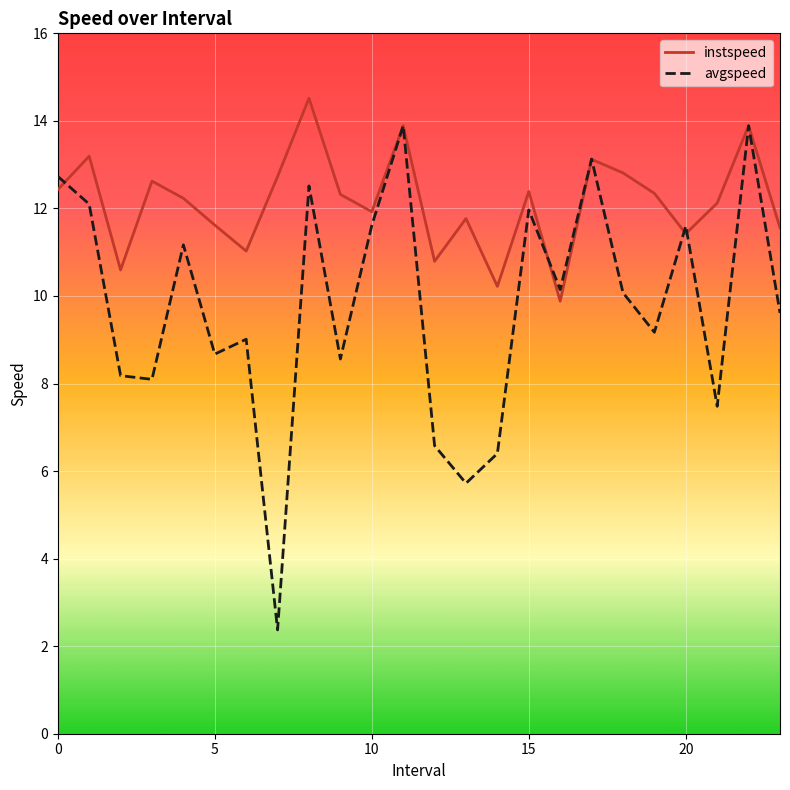

Rank the series by their average value, from lowest to highest.

avgspeed, instspeed